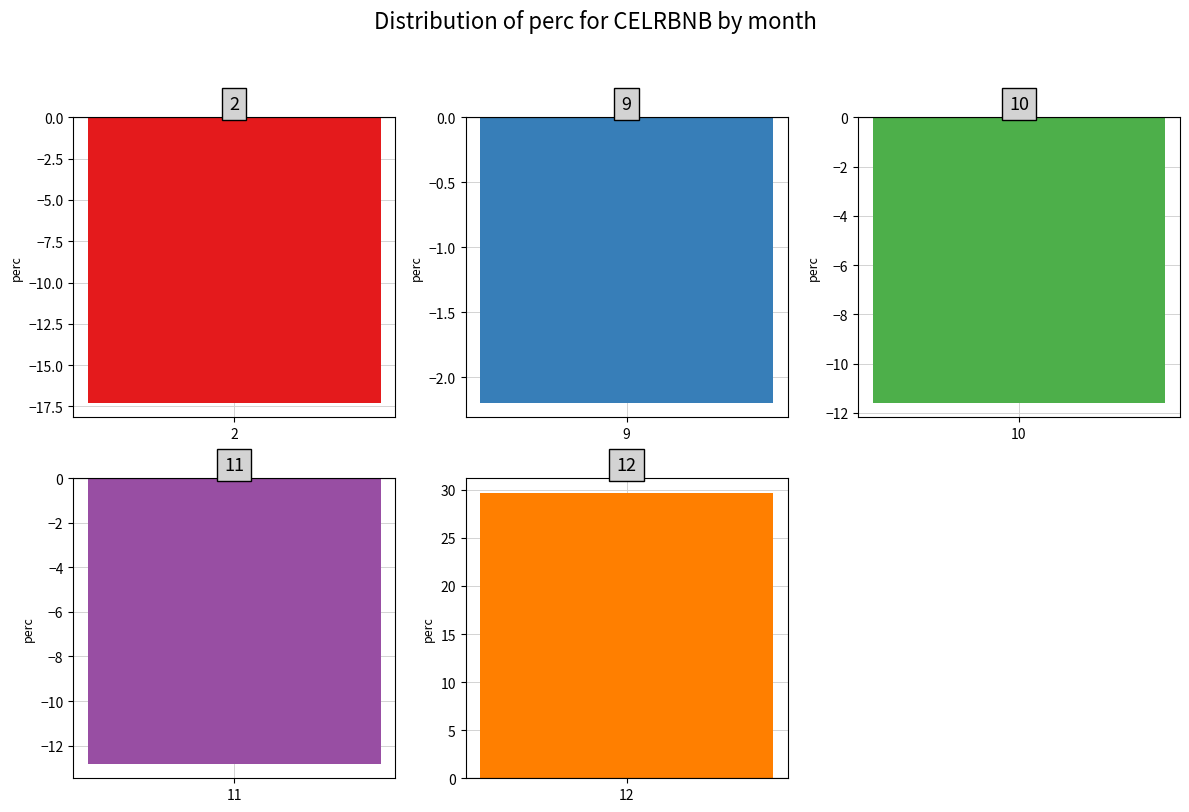

The chart shows a value of -2.2 at 9. True or false?

True